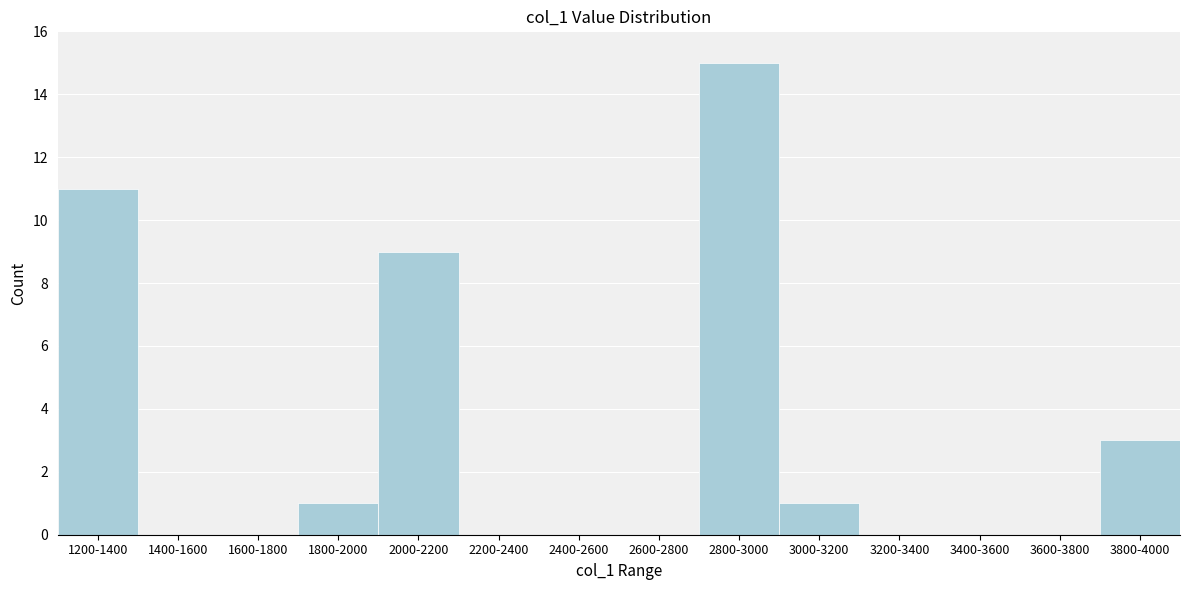

Reading left to right, transcribe all the data shown in this chart.

1200-1400=11	1400-1600=0	1600-1800=0	1800-2000=1	2000-2200=9	2200-2400=0	2400-2600=0	2600-2800=0	2800-3000=15	3000-3200=1	3200-3400=0	3400-3600=0	3600-3800=0	3800-4000=3